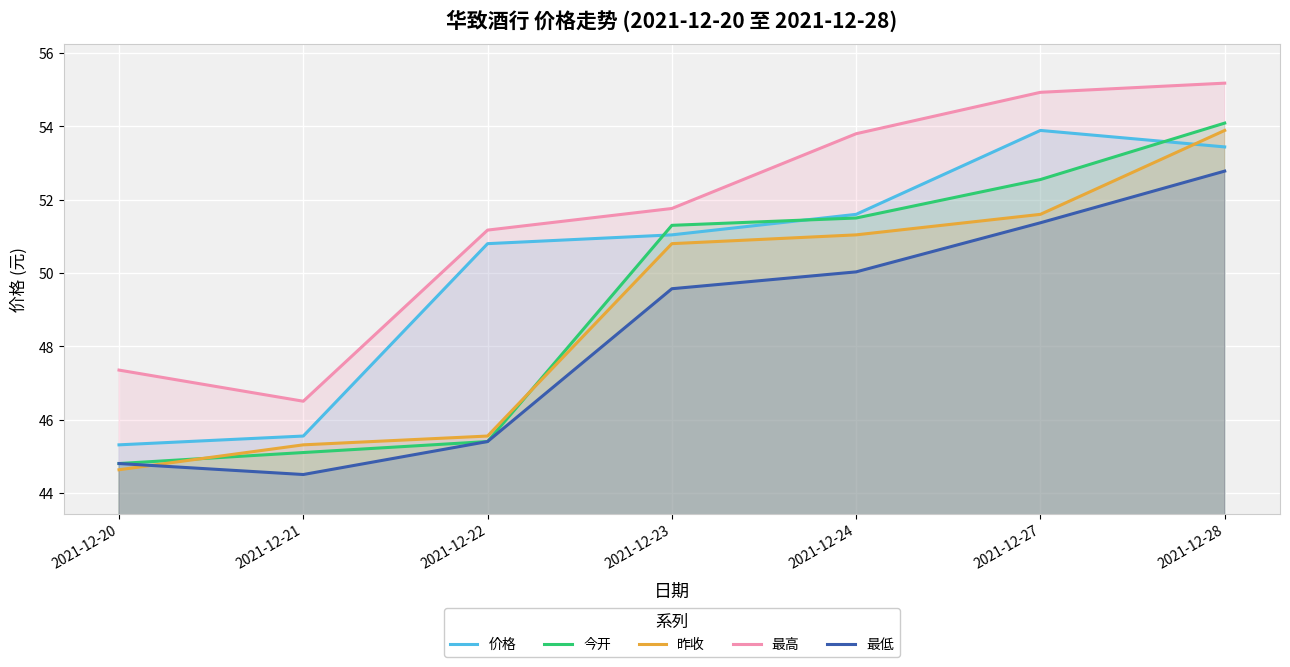

Is it true that 今开 equals 12.0 at 2021-12-23?

False